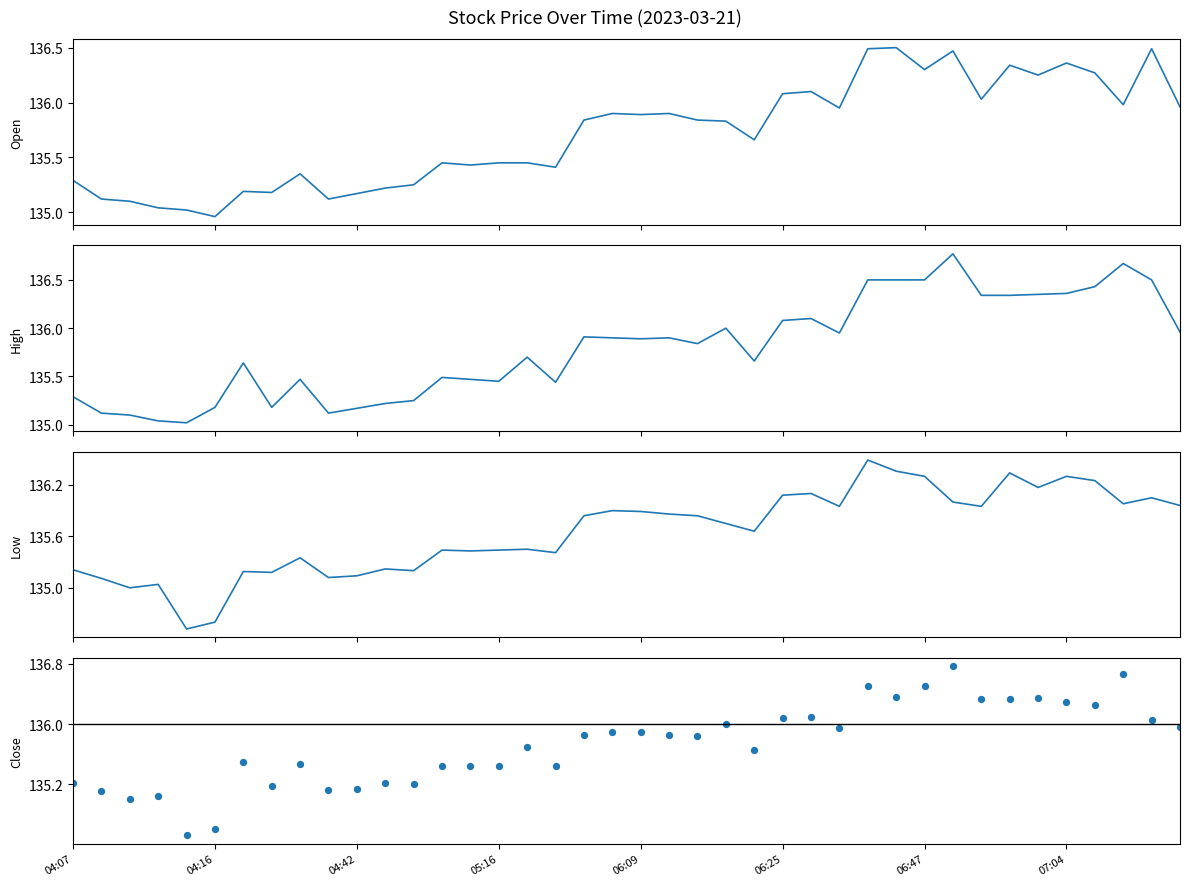

What is the total value across all series at 12?

540.9